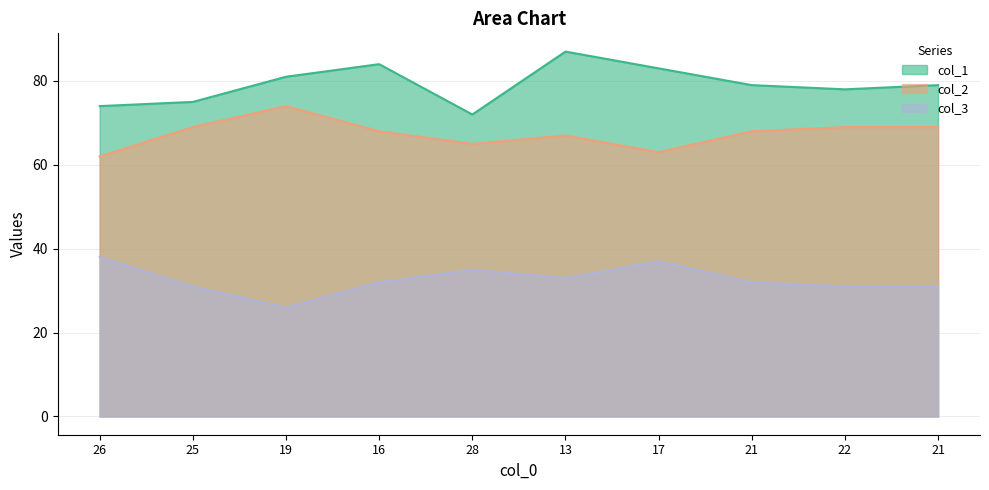

At which category does col_2 reach its first local valley?

28